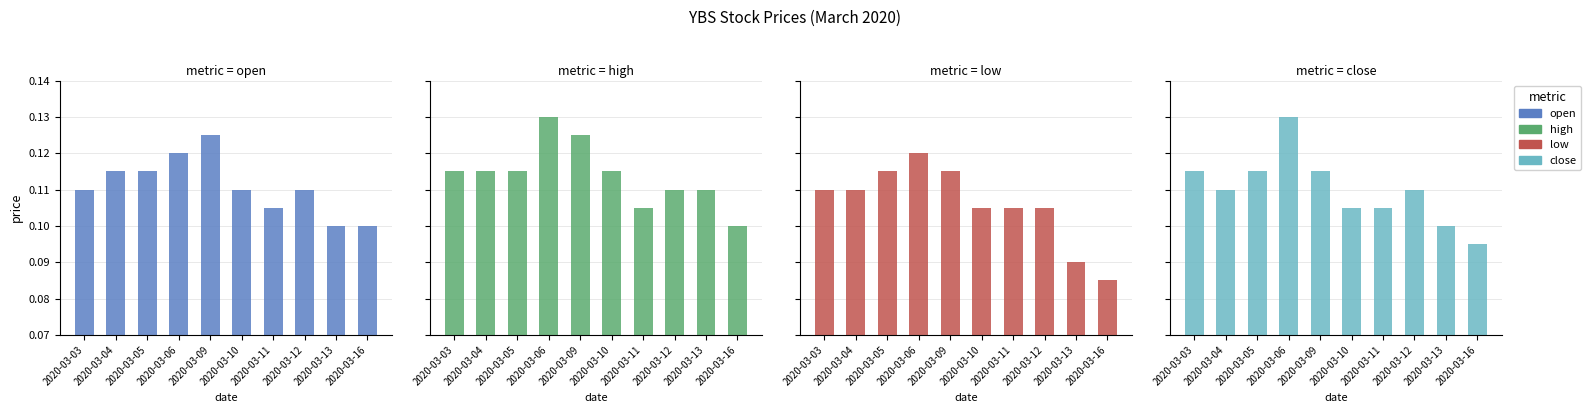

At 2020-03-04, list the series in order from largest to smallest.

open, high, low, close